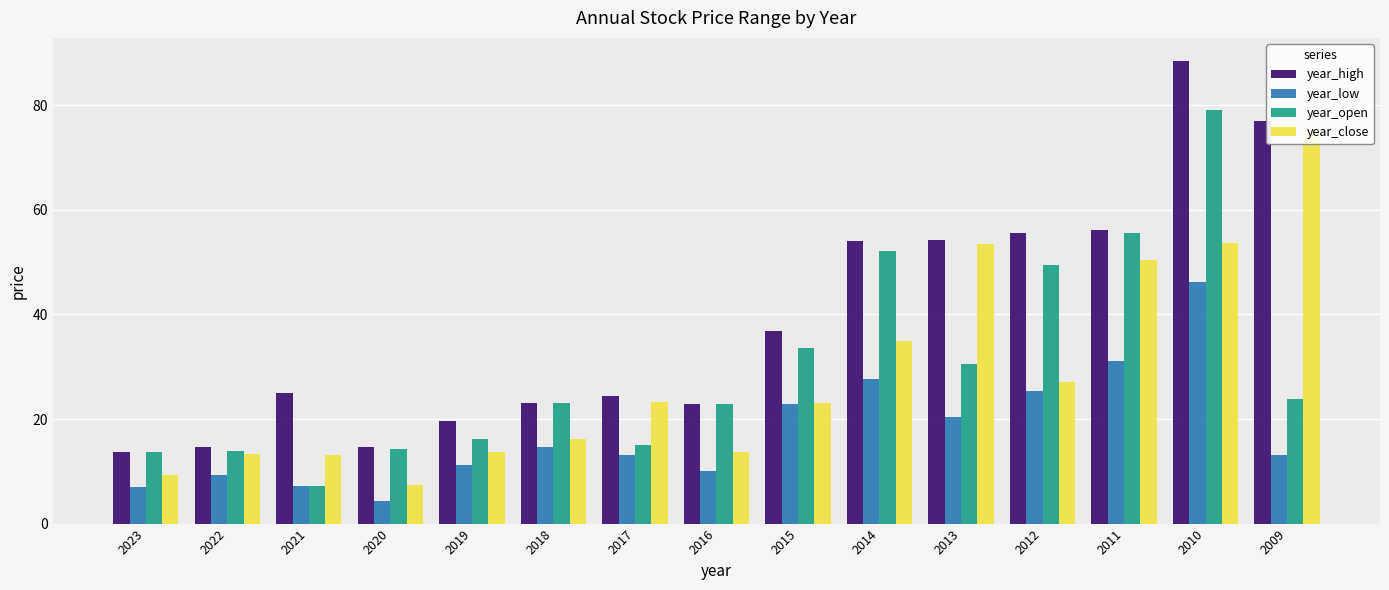

What is the sum of the year_close values at 2016 and 2011?

64.0